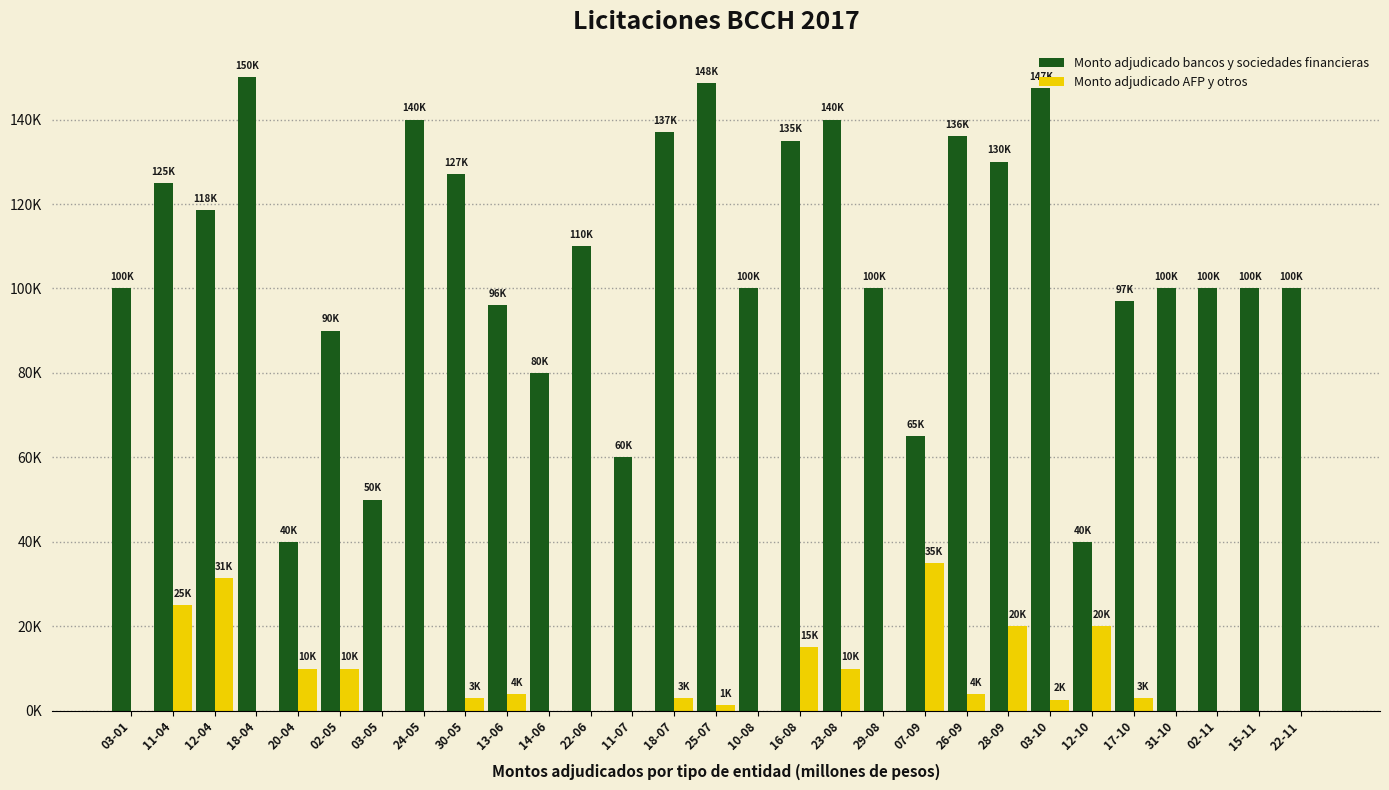

At which category is the sum across all series the highest?

11-04